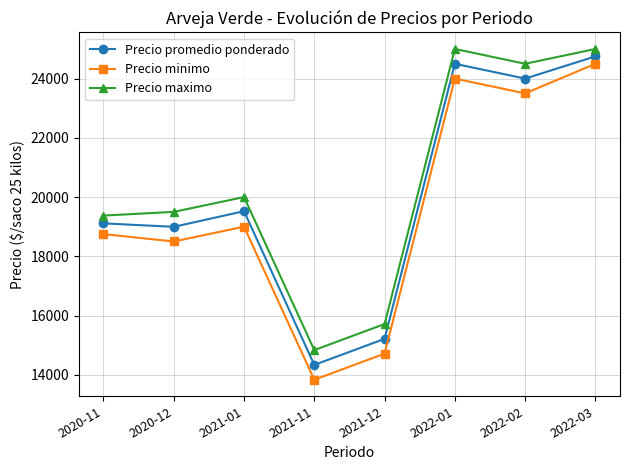

Where is the first local maximum for Precio minimo?

2021-01